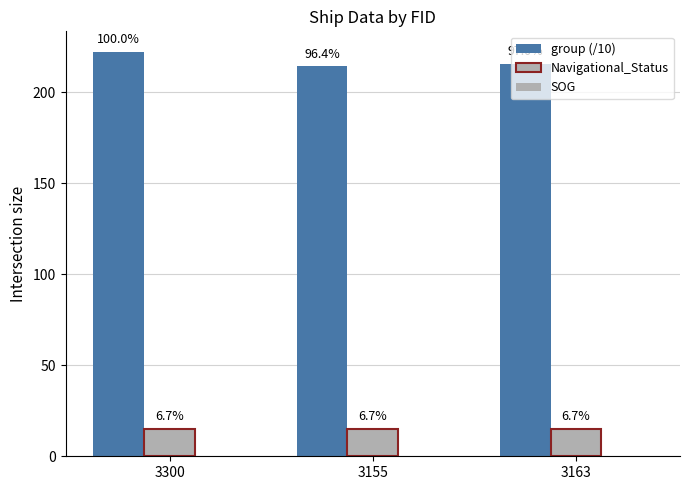

Reading left to right, transcribe all the data shown in this chart.

group (/10): 222.5	214.4	215.8
Navigational_Status: 15.0	15.0	15.0
SOG: 0.0	0.0	0.0